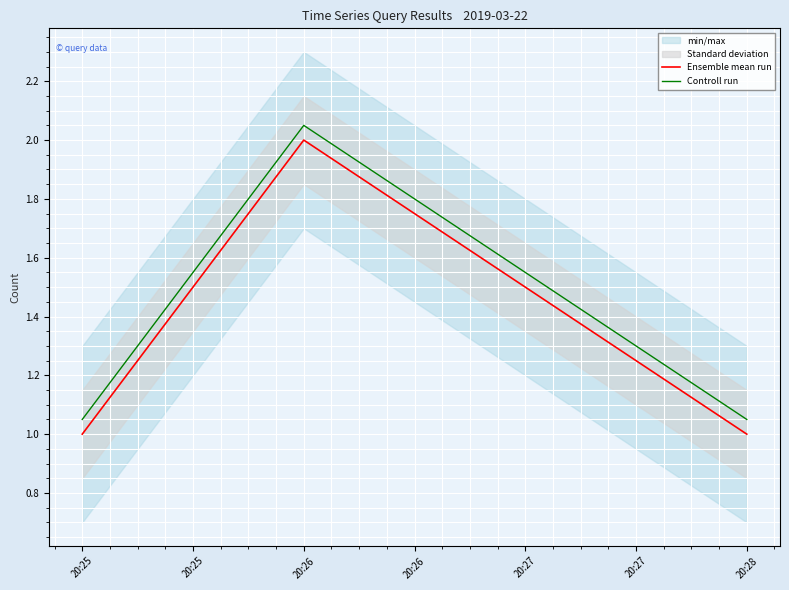

True or false: Controll run has a value of 1.8 at 20:25.

False